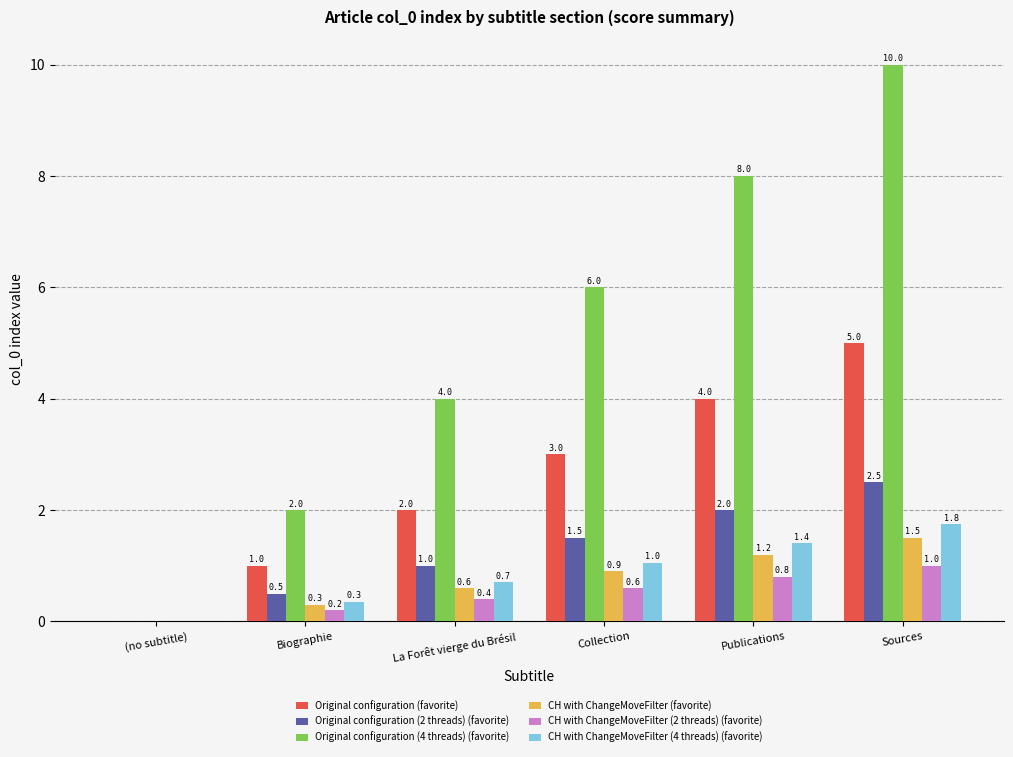

Does the chart contain stacked bars?

No